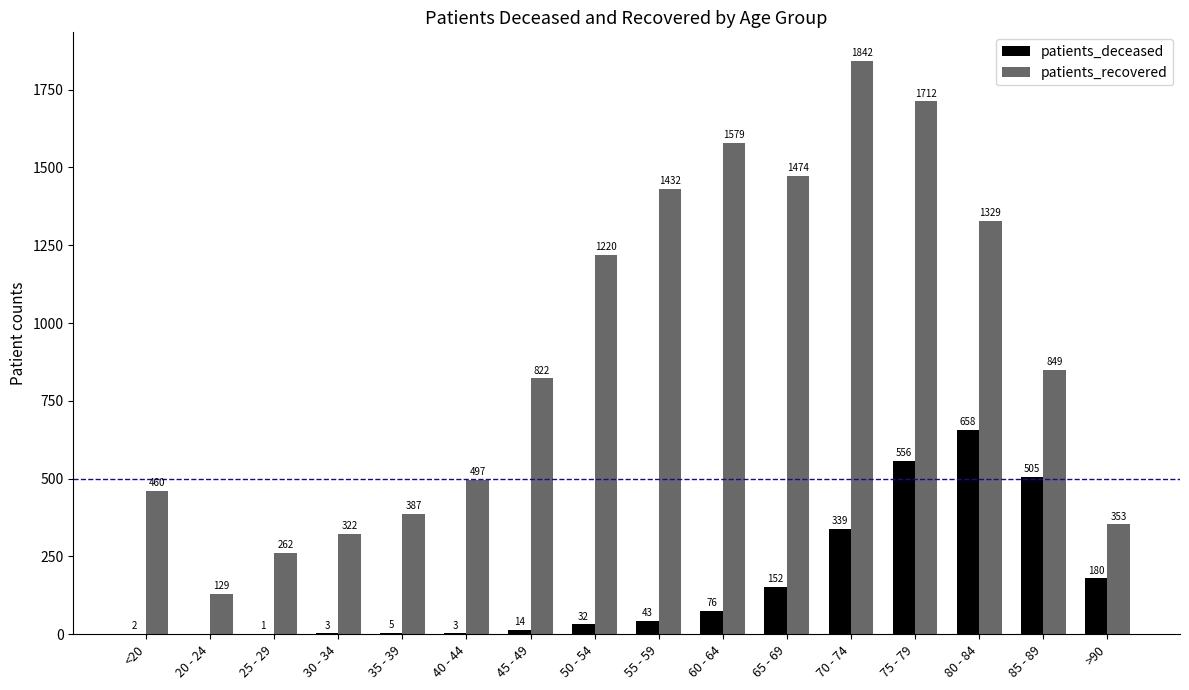

The patients_recovered series shows 129 at 20 - 24. True or false?

True